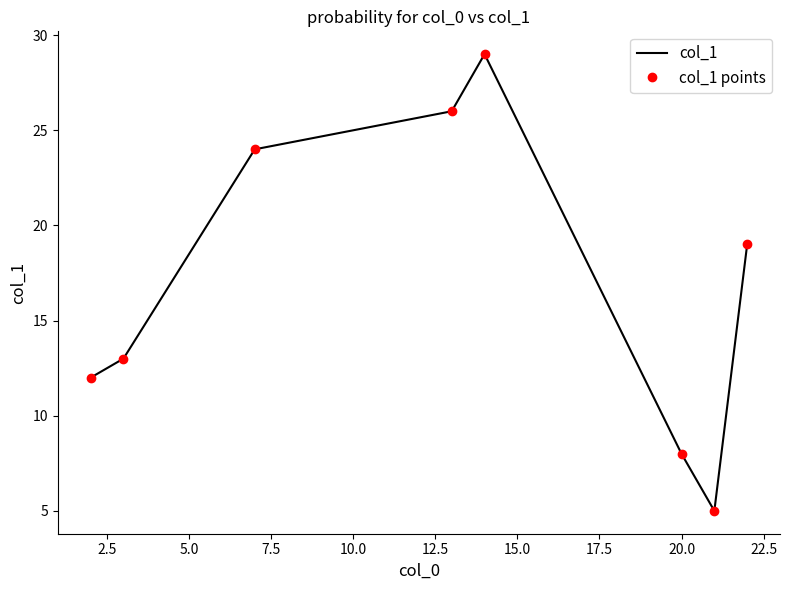

What is the minimum value shown in the chart?

5